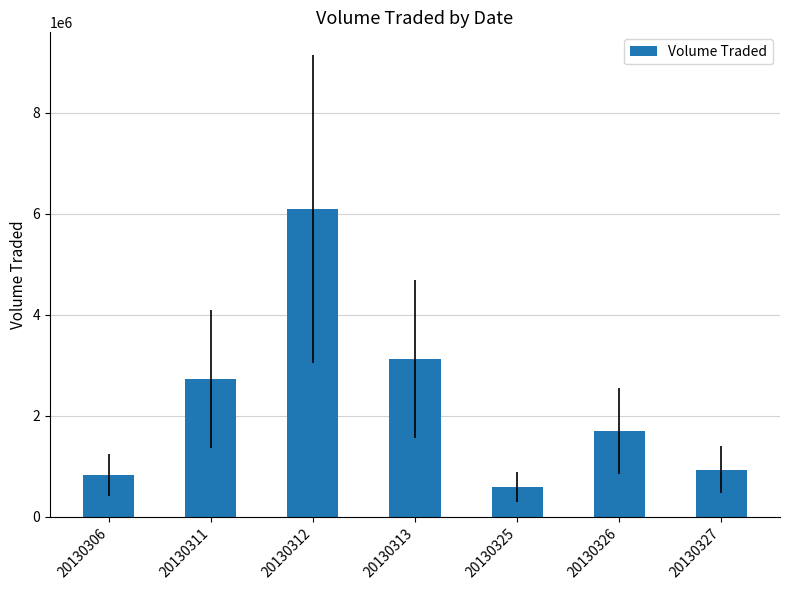

True or false: the data shows 464664 at 20130326.

False